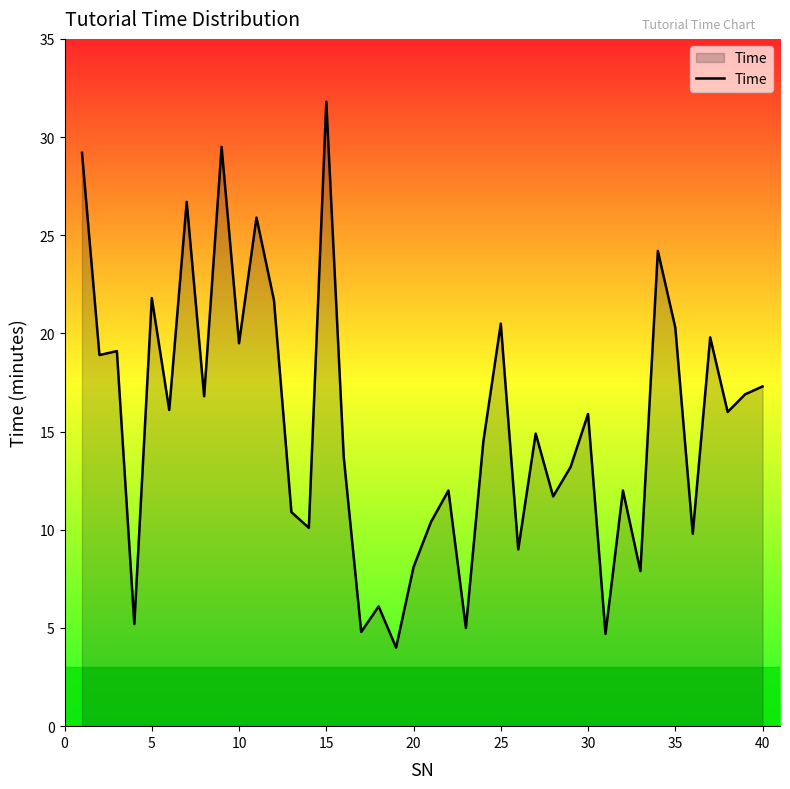

What is the difference between the maximum and minimum values?

27.8